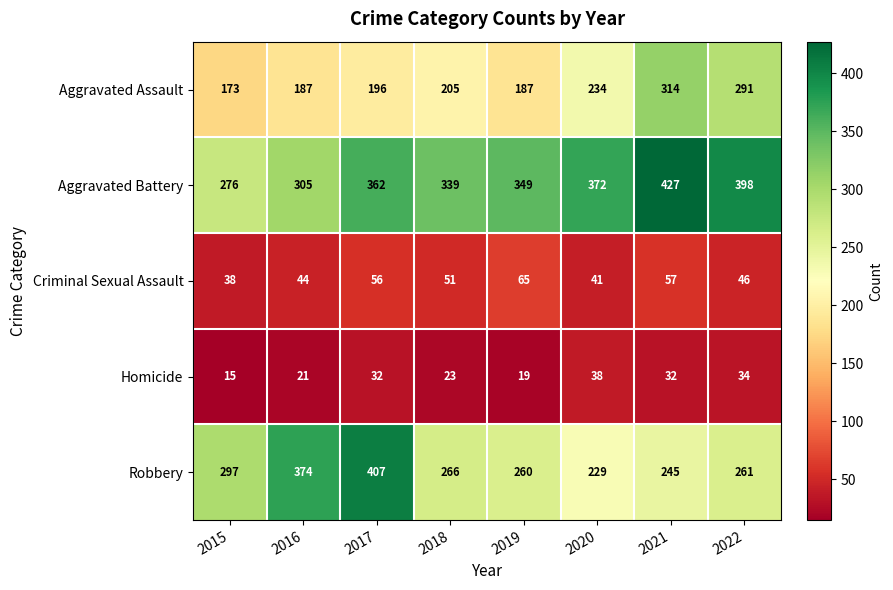

What is the spread (max minus min) of values at 2015?

282